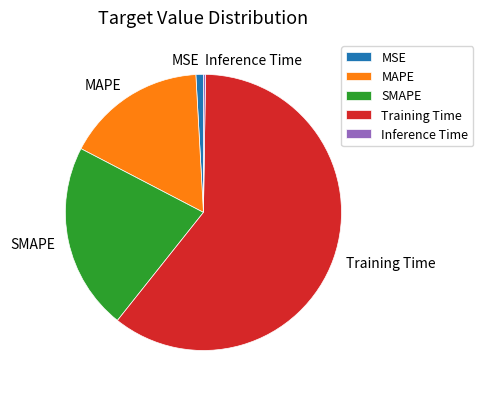

What is the majority slice?

Training Time